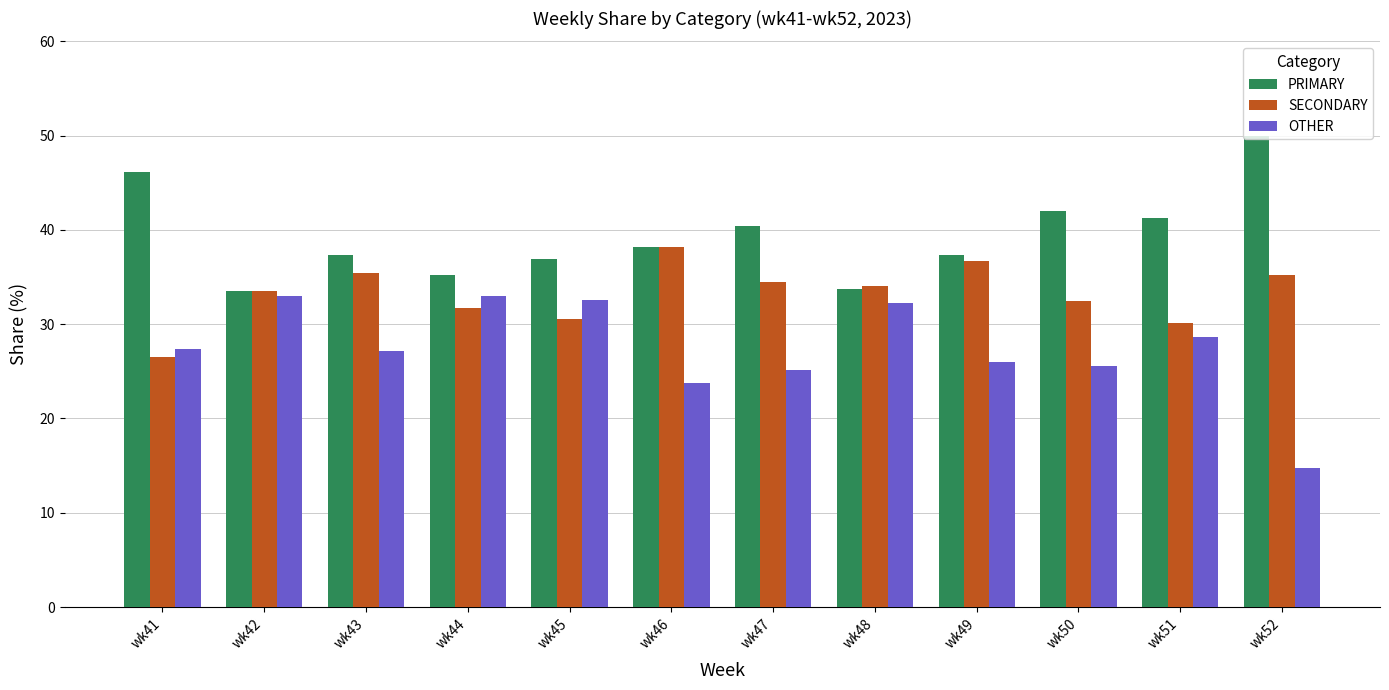

Rank the series at wk41 from highest to lowest value.

PRIMARY, OTHER, SECONDARY